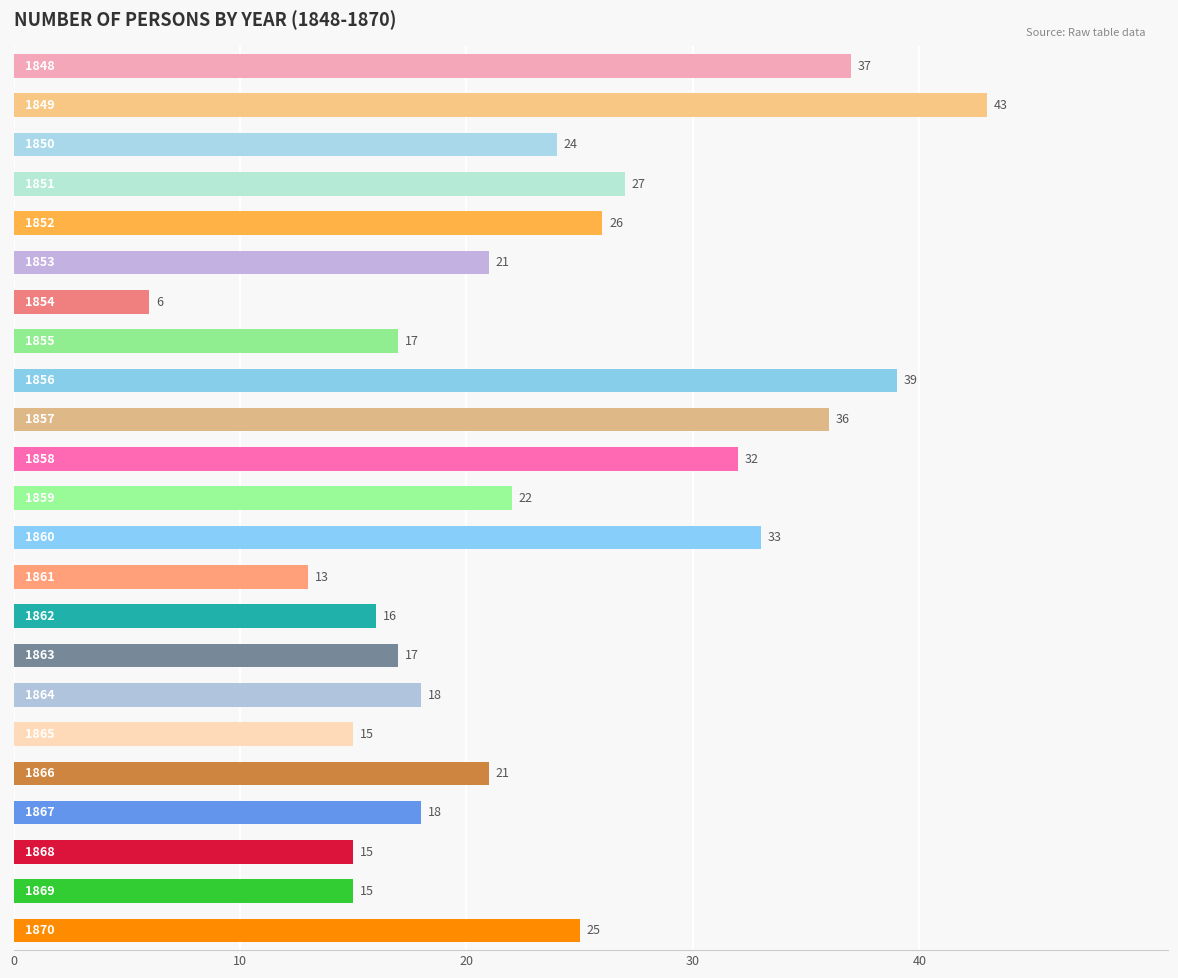

What is the smallest value displayed?

6